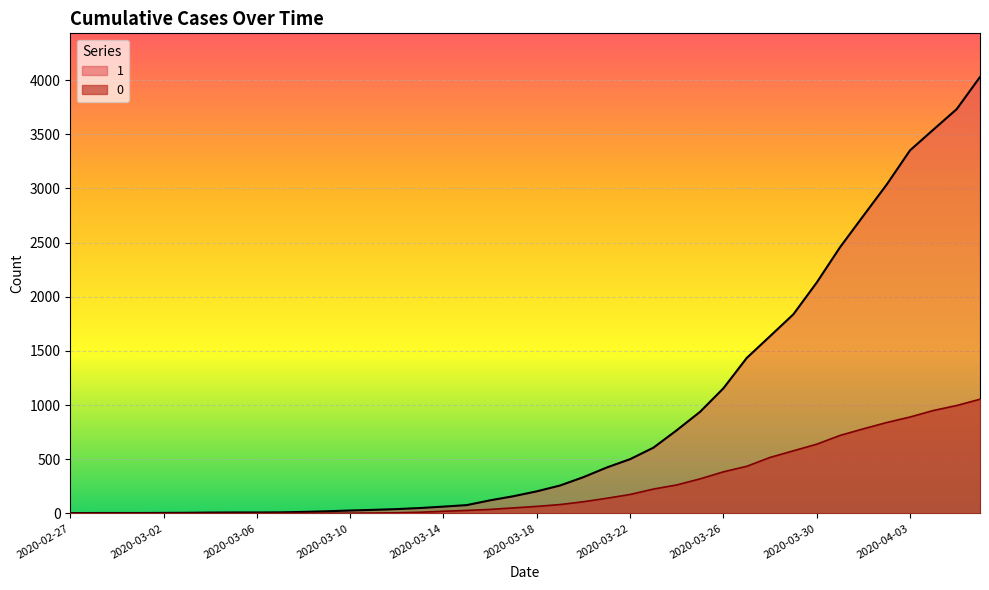

What position from the right is 2020-03-06?

32